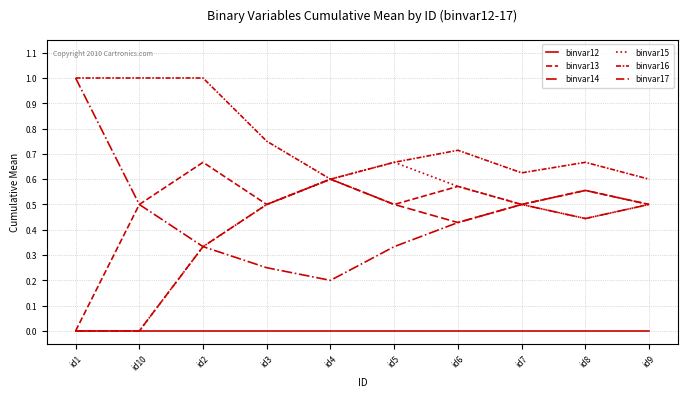

What is the average value of the binvar14 series?

0.4